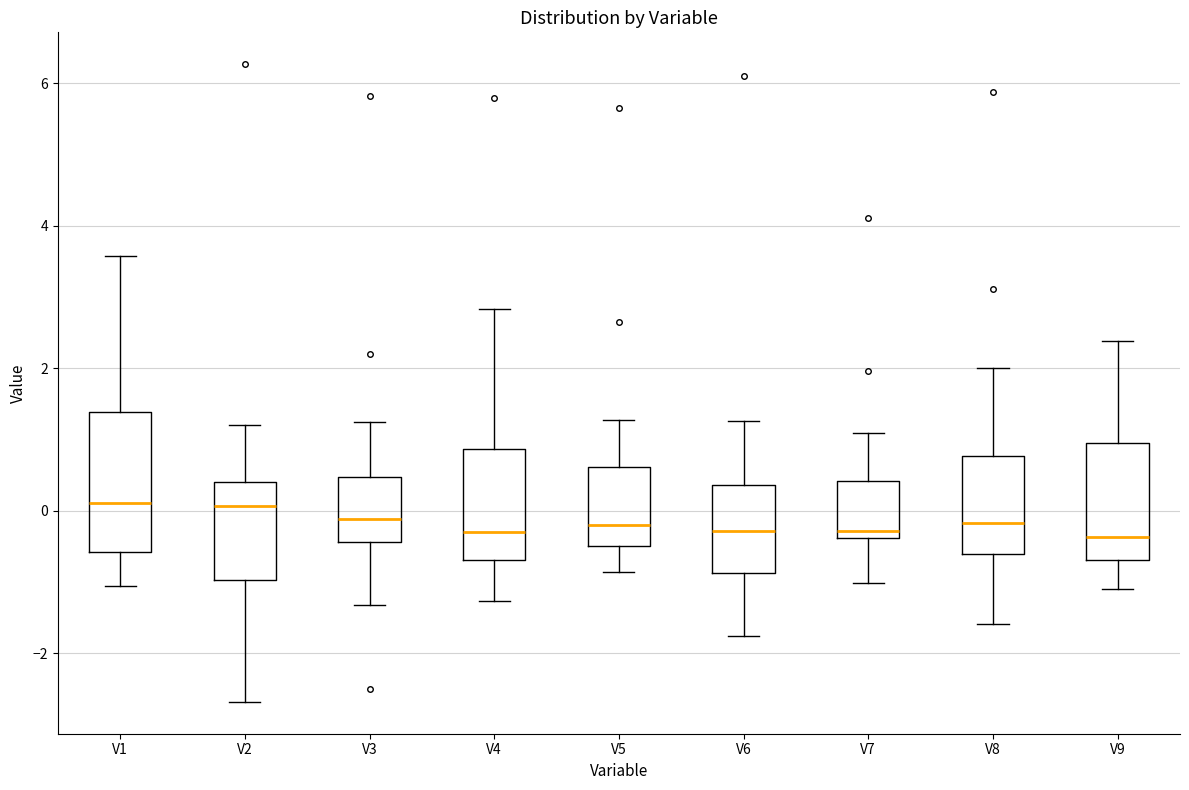

Reading left to right, transcribe this box plot: for each box, give where its median line is, the range the box spans, and where its two whiskers end, as read against the y-axis. The values are not printed on the chart, so give them approximately, as read against the axis.

V1: median 0.2, box -0.6 to 1.4, whiskers -1.0 to 3.6
V2: median 0.0, box -1.0 to 0.4, whiskers -2.6 to 1.2
V3: median -0.2, box -0.4 to 0.4, whiskers -1.4 to 1.2
V4: median -0.4, box -0.6 to 0.8, whiskers -1.2 to 2.8
V5: median -0.2, box -0.4 to 0.6, whiskers -0.8 to 1.2
V6: median -0.2, box -0.8 to 0.4, whiskers -1.8 to 1.2
V7: median -0.2, box -0.4 to 0.4, whiskers -1.0 to 1.0
V8: median -0.2, box -0.6 to 0.8, whiskers -1.6 to 2.0
V9: median -0.4, box -0.6 to 1.0, whiskers -1.0 to 2.4